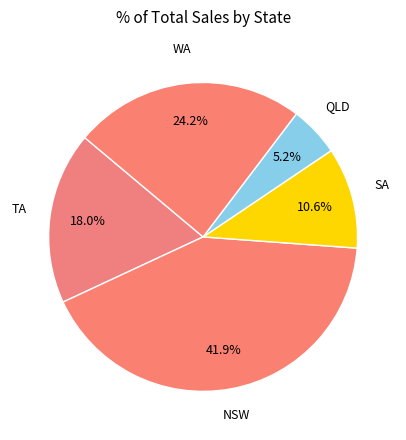

How many segments does this pie chart have?

5